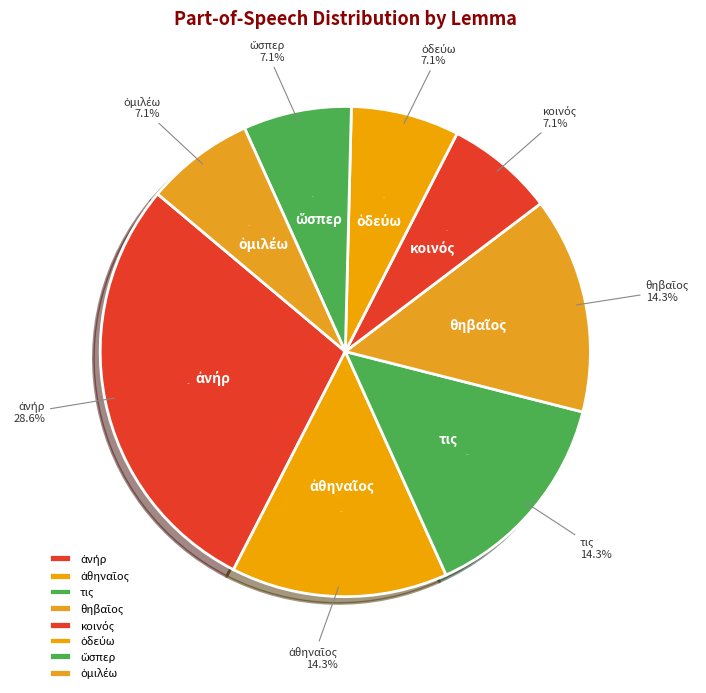

Is it true that τις is 14% of the pie?

True